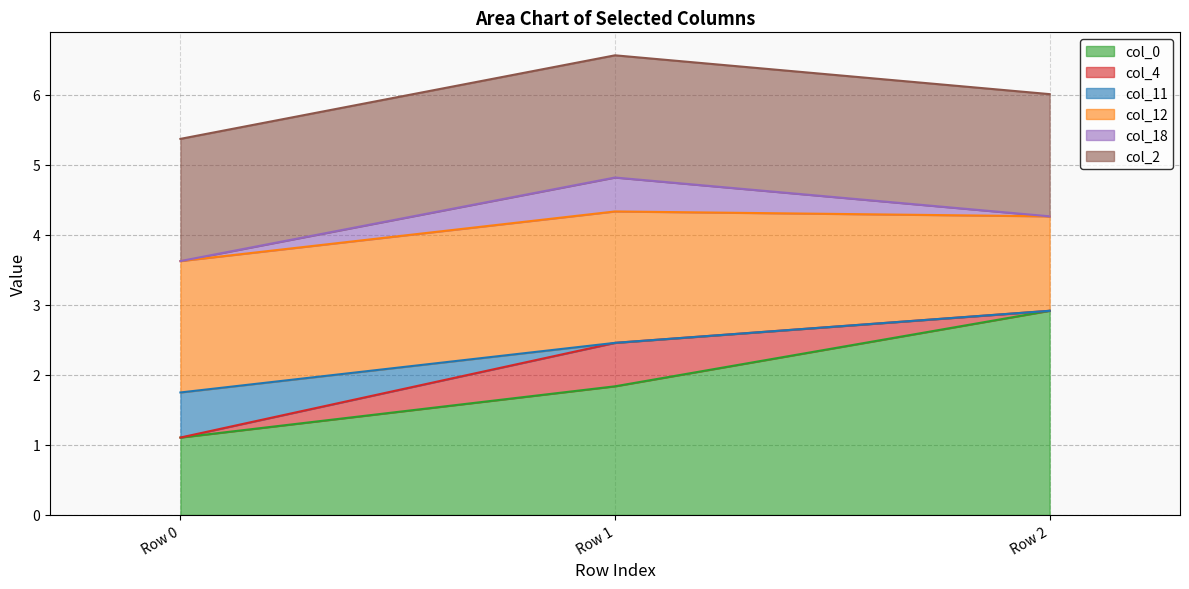

Count the number of data series in this chart.

6